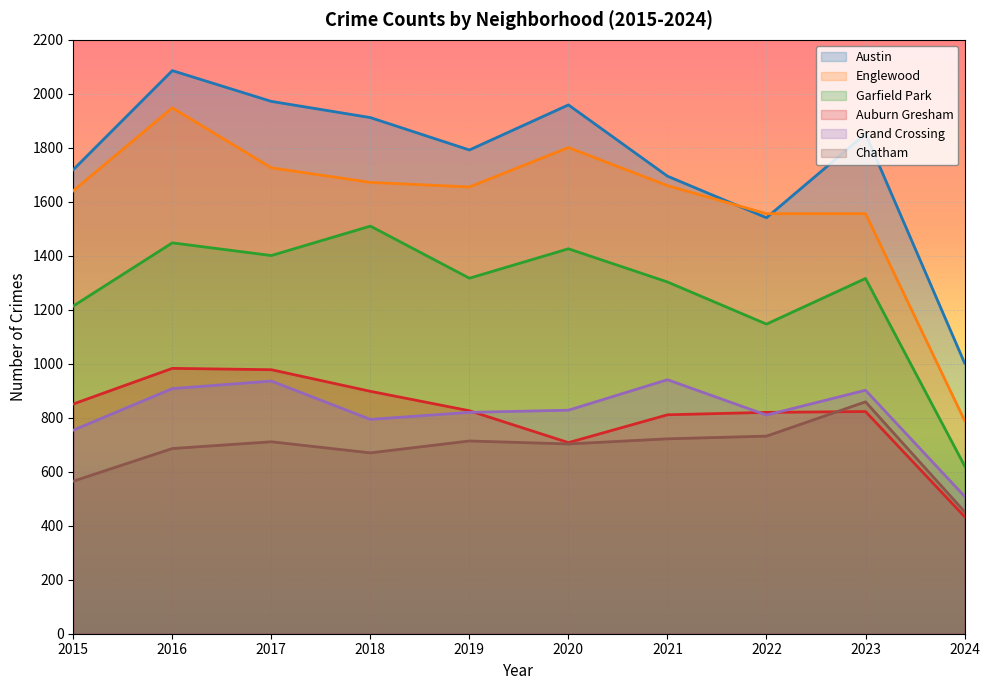

True or false: Englewood and Garfield Park intersect in this chart.

False